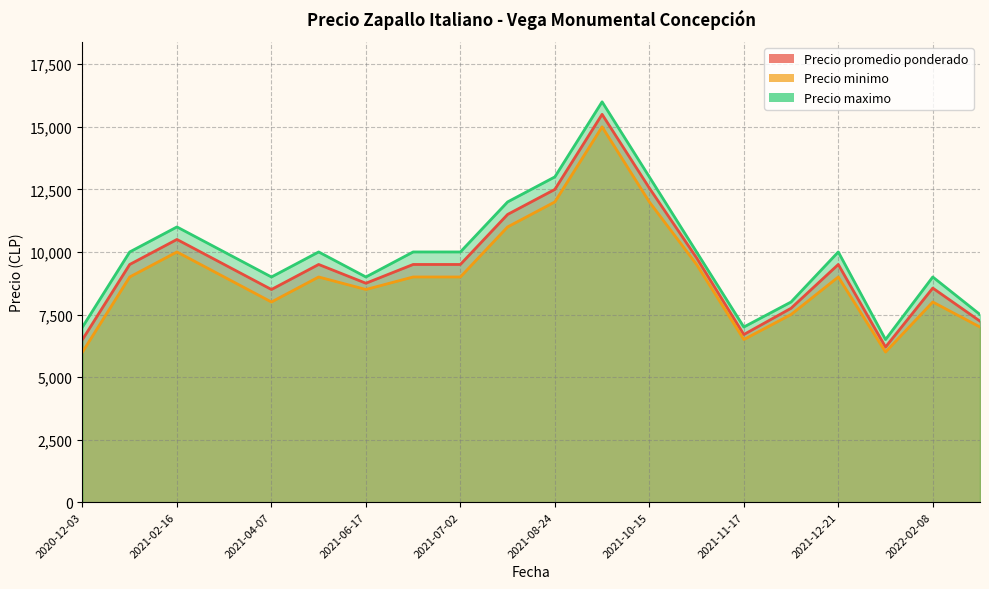

The Precio promedio ponderado series shows 9500 at 2021-06-25. True or false?

True